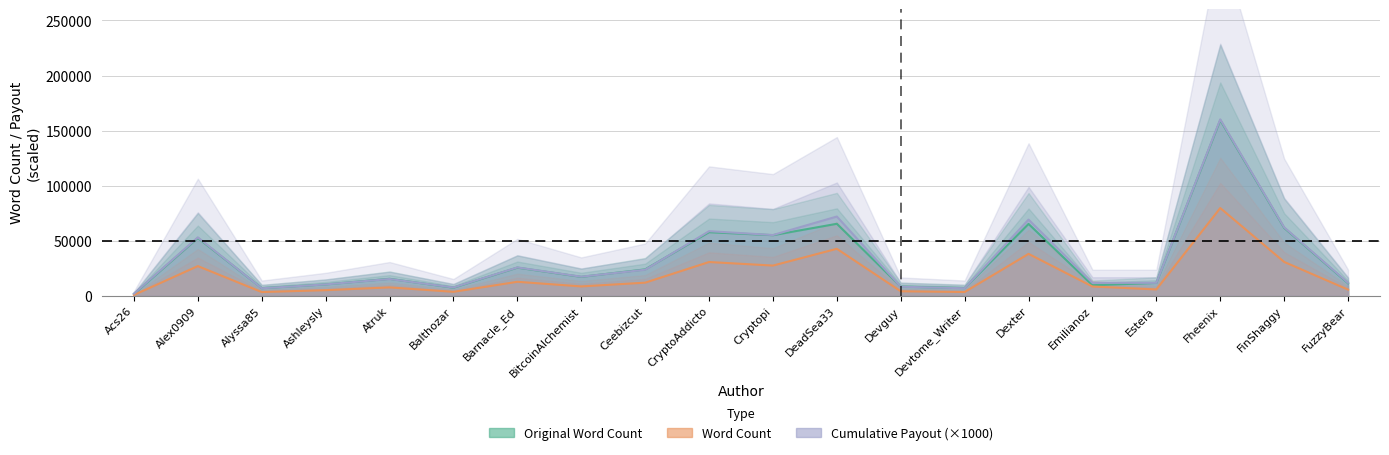

How many lines are shown in the chart?

3